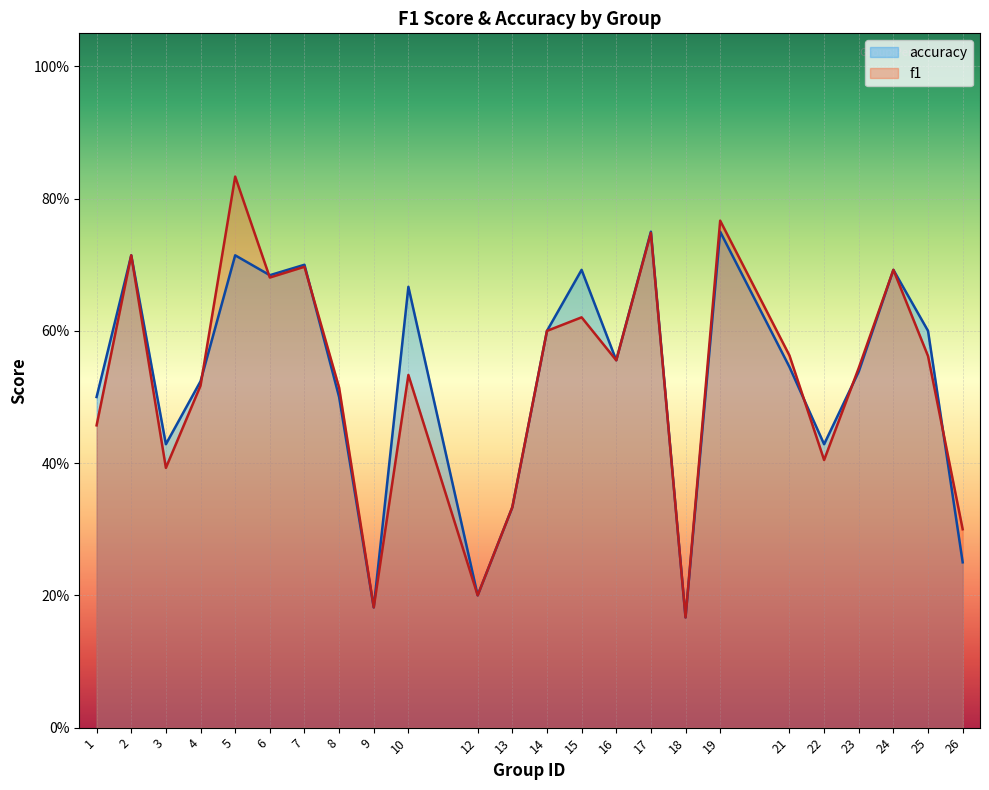

Which has a higher value, 5 or 13?

5